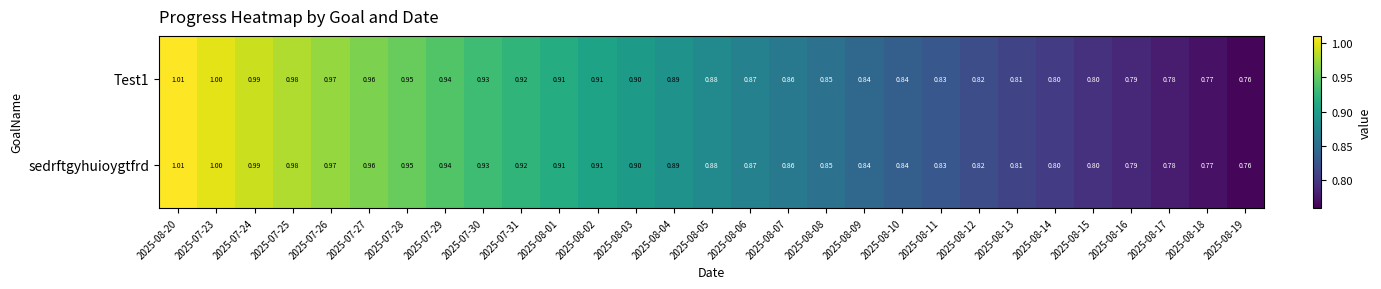

Is the value of Test1 at 2025-08-07 greater than the value of sedrftgyhuioygtfrd at 2025-08-20?

No